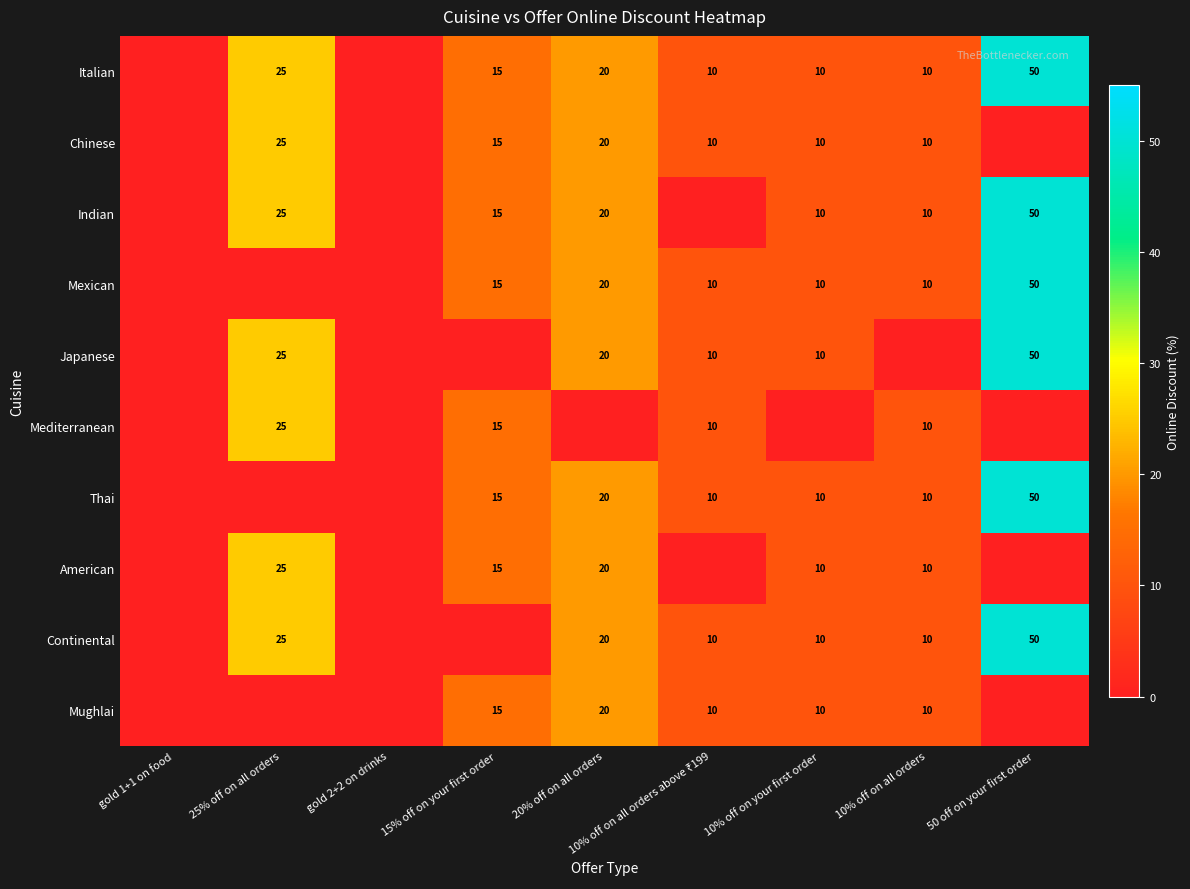

What is the maximum value shown in the chart?

50